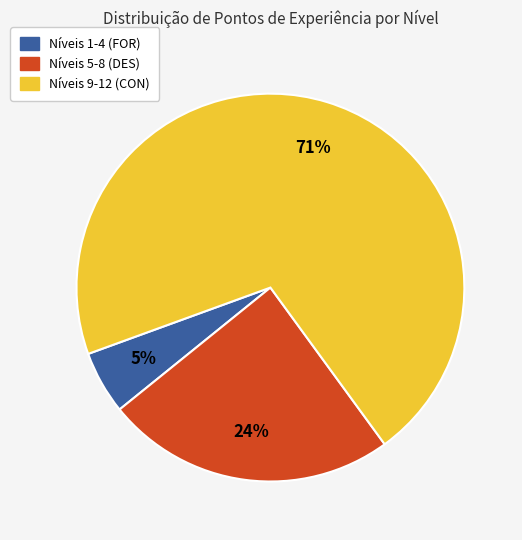

Does any single category account for the majority?

Yes